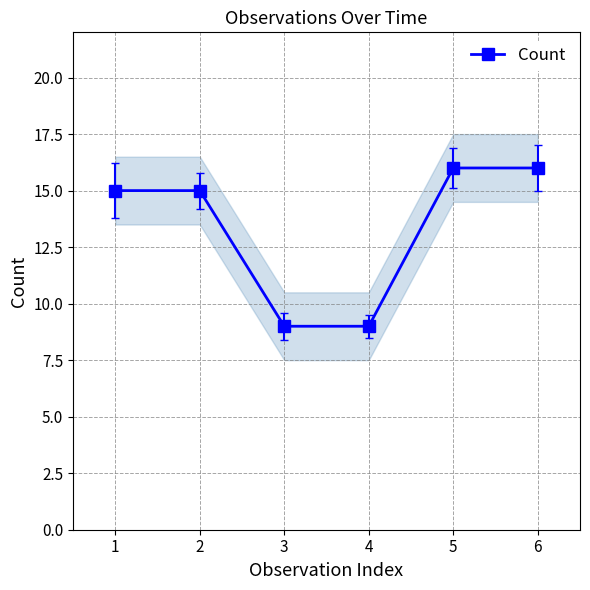

Is it true that Count equals 3 at 4?

False